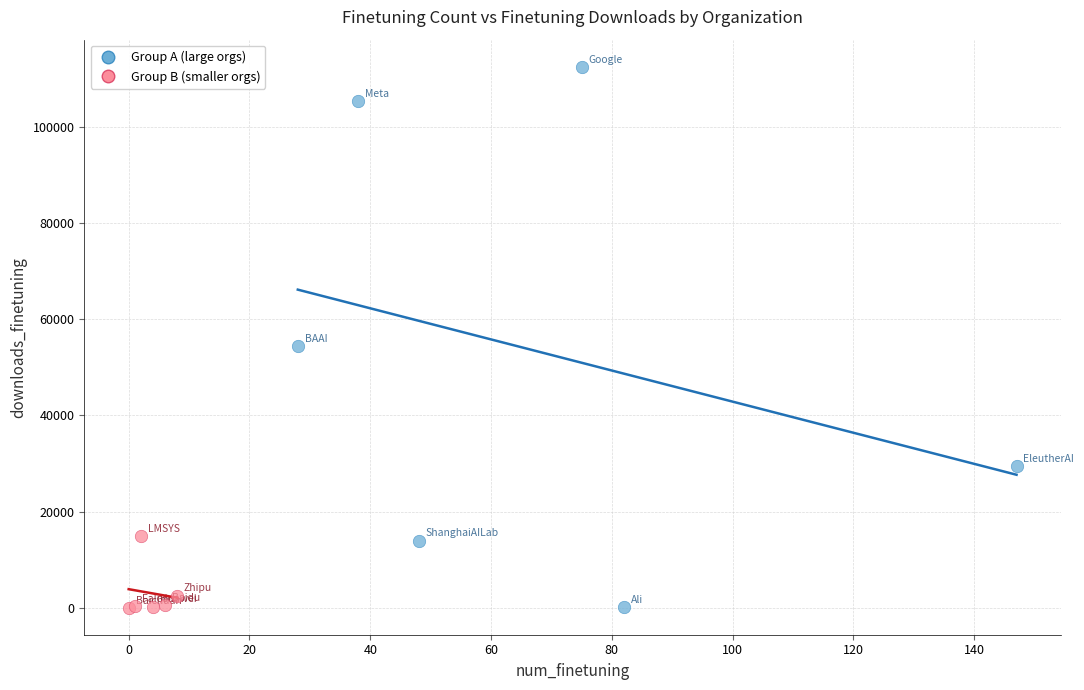

Which series has the widest spread of Y values?

Group A (large orgs)